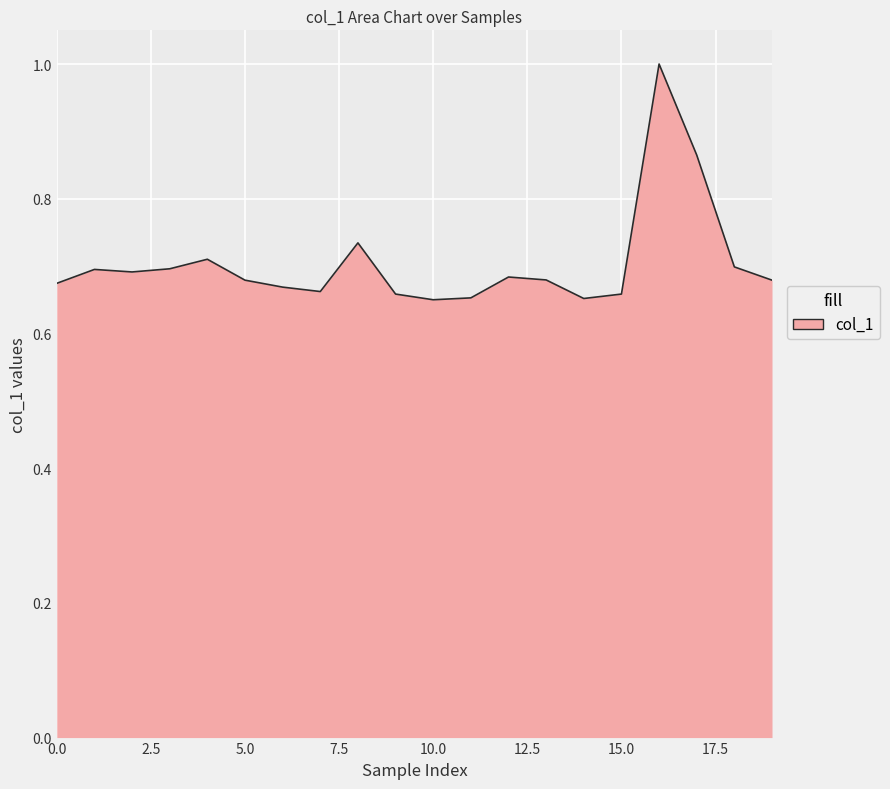

What is the maximum value shown in the chart?

1.0